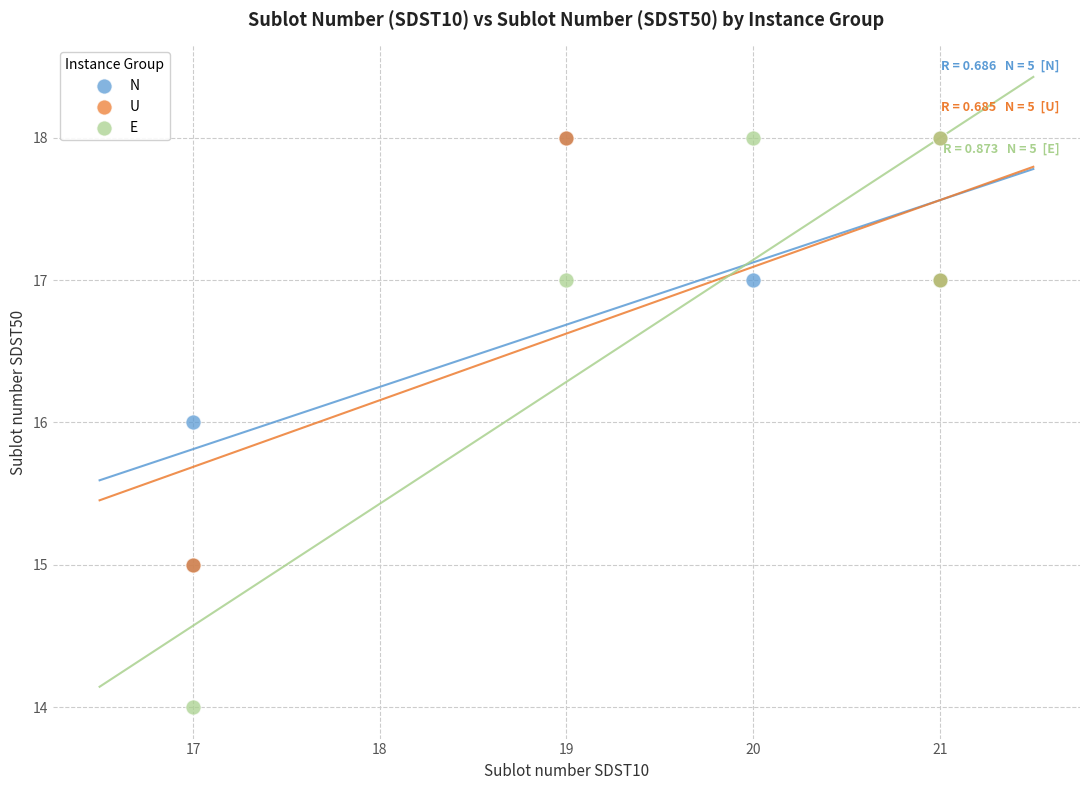

Which series reaches the minimum Y coordinate?

E